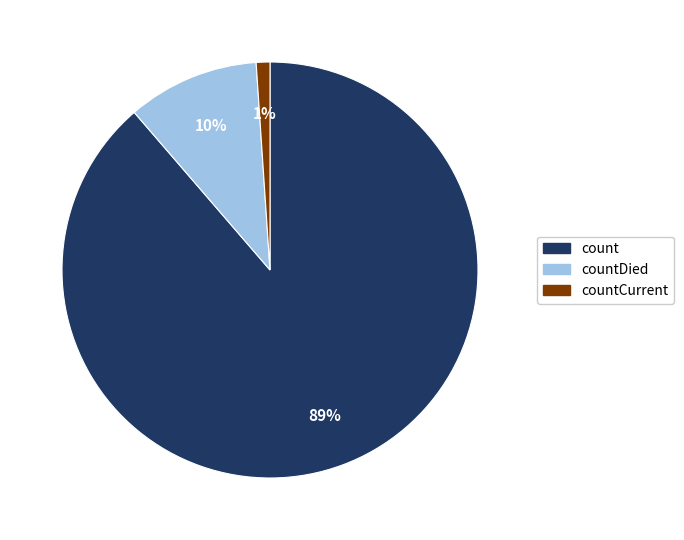

True or false: count accounts for 76% of the total.

False